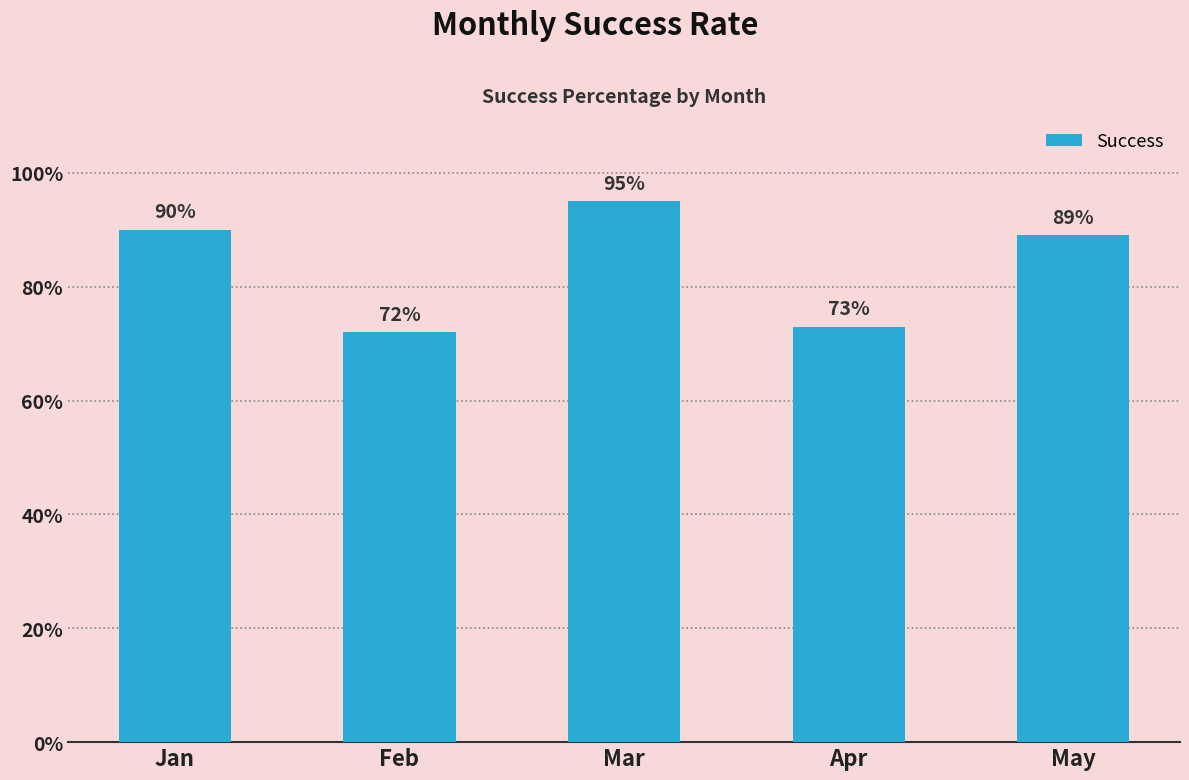

How many series are shown in this chart?

1